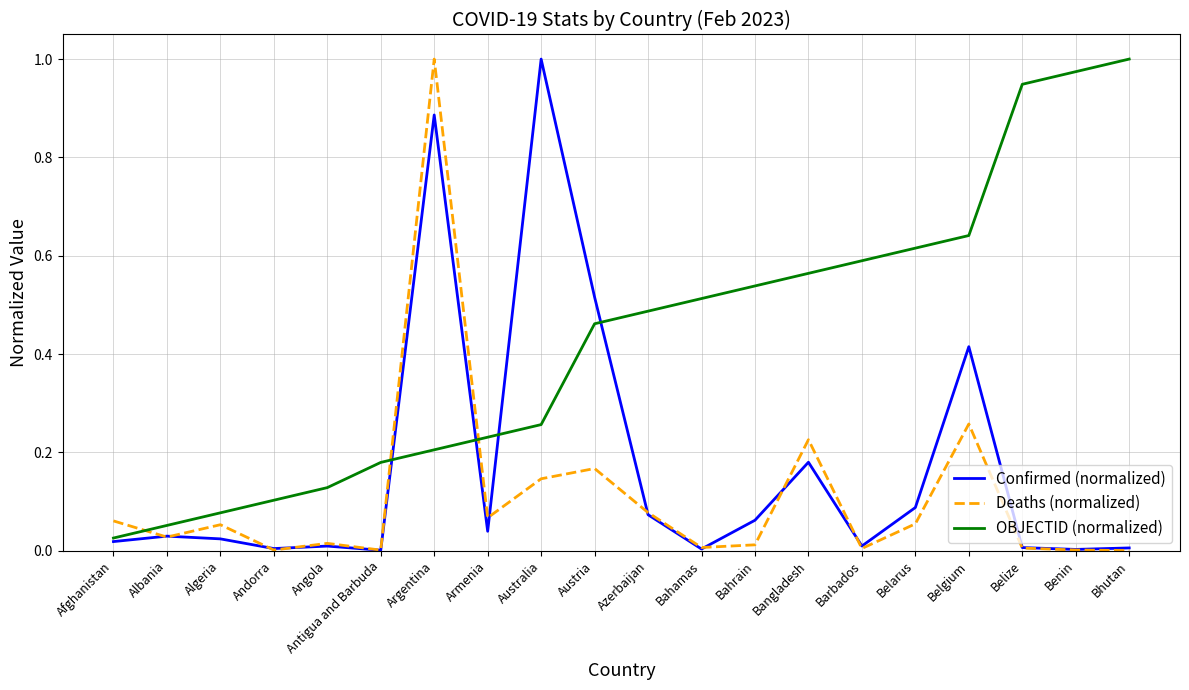

List the series in order of their overall mean, highest first.

OBJECTID (normalized), Confirmed (normalized), Deaths (normalized)